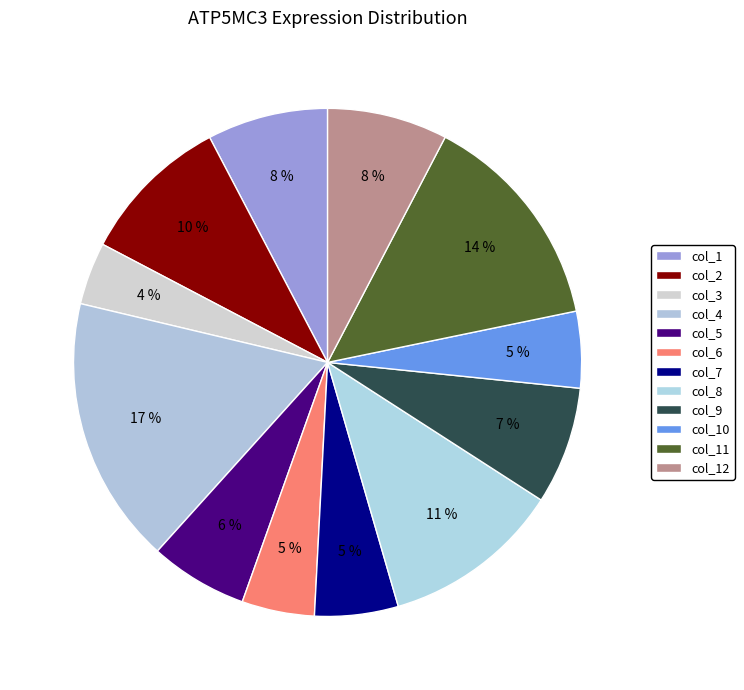

Rank the categories by value from lowest to highest.

col_3, col_6, col_10, col_7, col_5, col_9, col_12, col_1, col_2, col_8, col_11, col_4